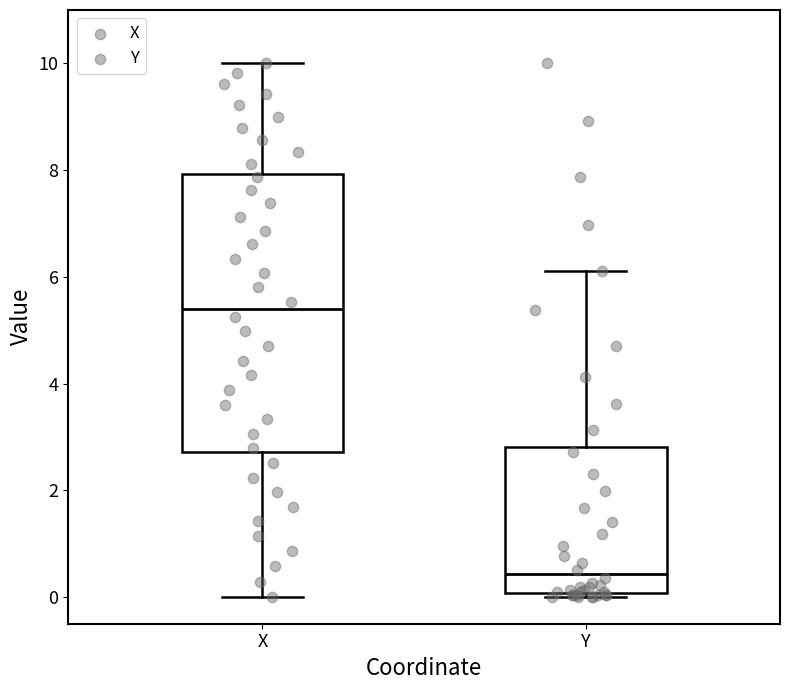

Where does the median line of the box for X sit on the y-axis? The values are not printed on the chart, so give them approximately, as read against the axis.

5.4